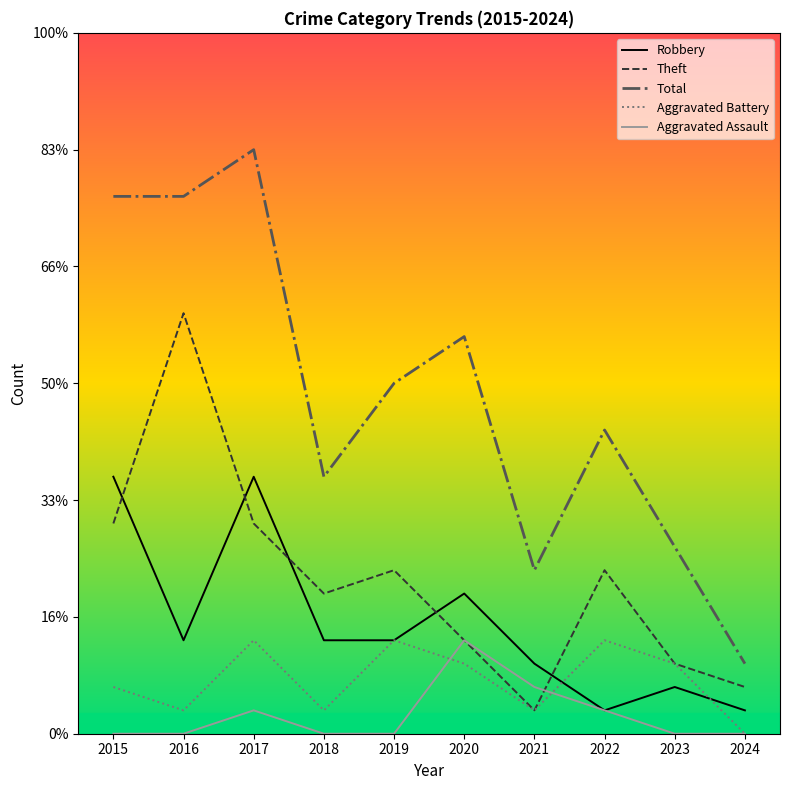

What is the minimum value for Theft?

1